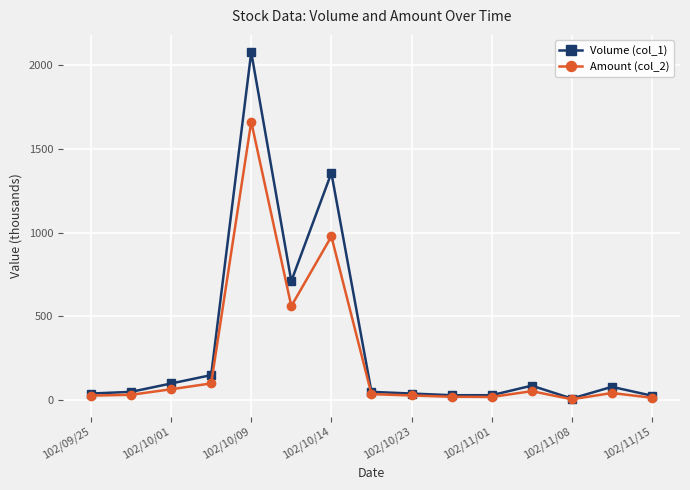

At how many categories does at least one series exceed 420?

3